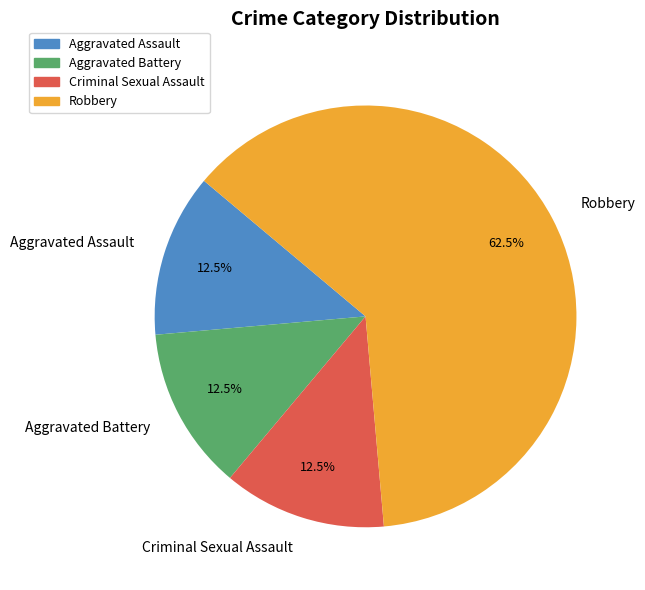

How many slices are in this pie chart?

4